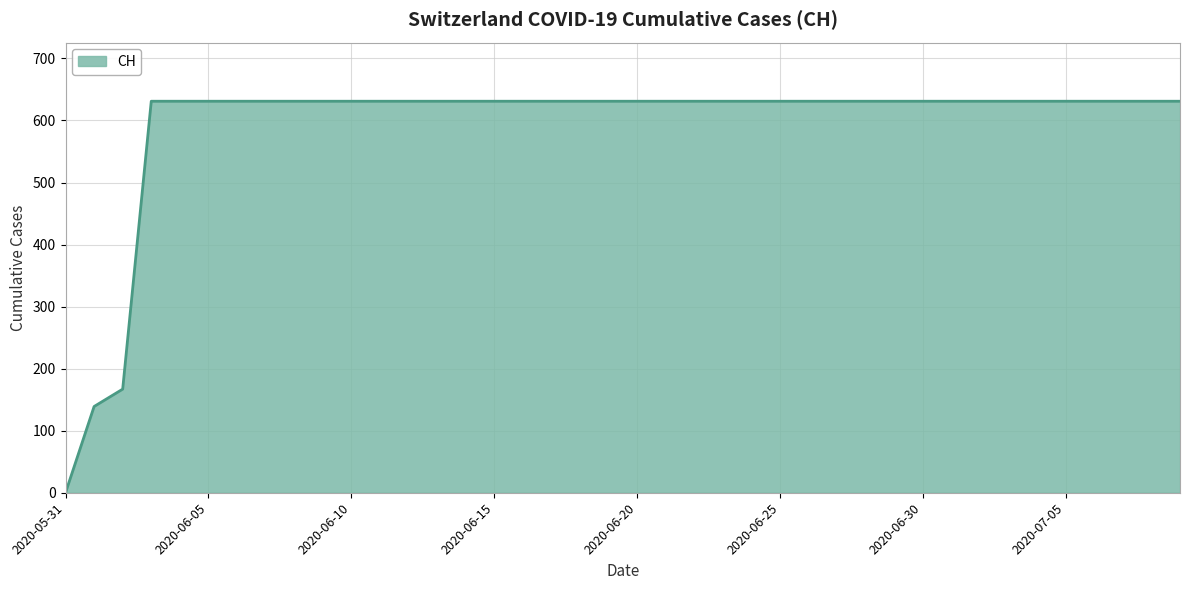

How many lines are shown in the chart?

1